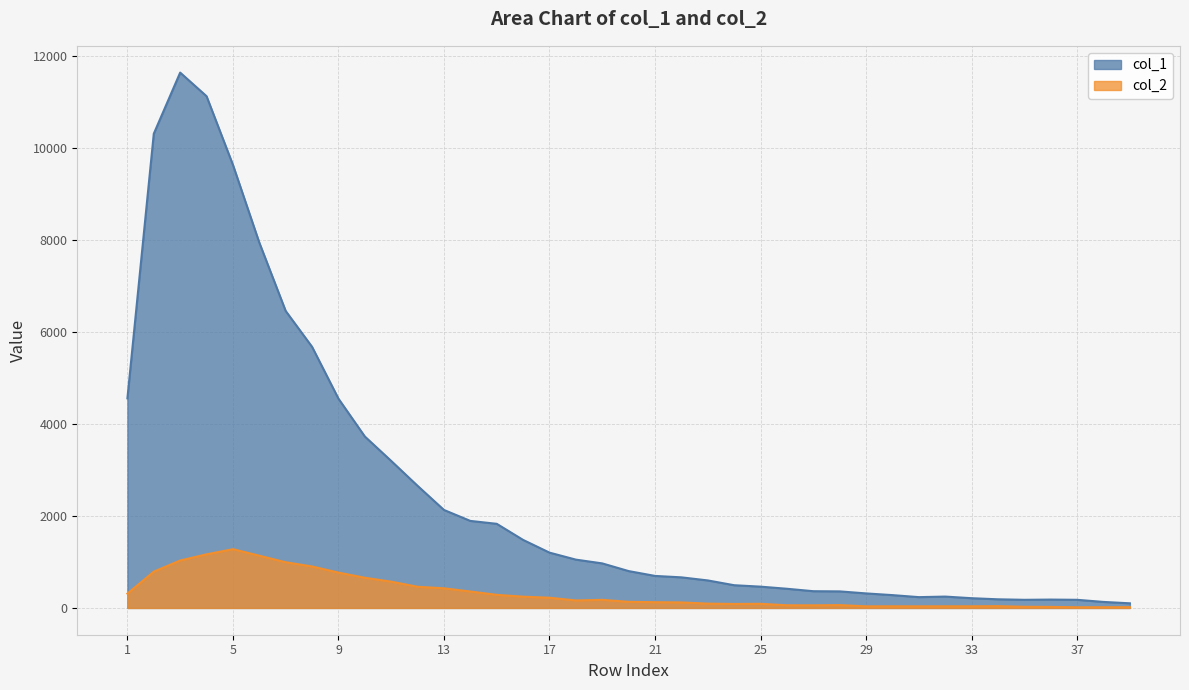

The value of col_1 at 31 is 64. True or false?

False